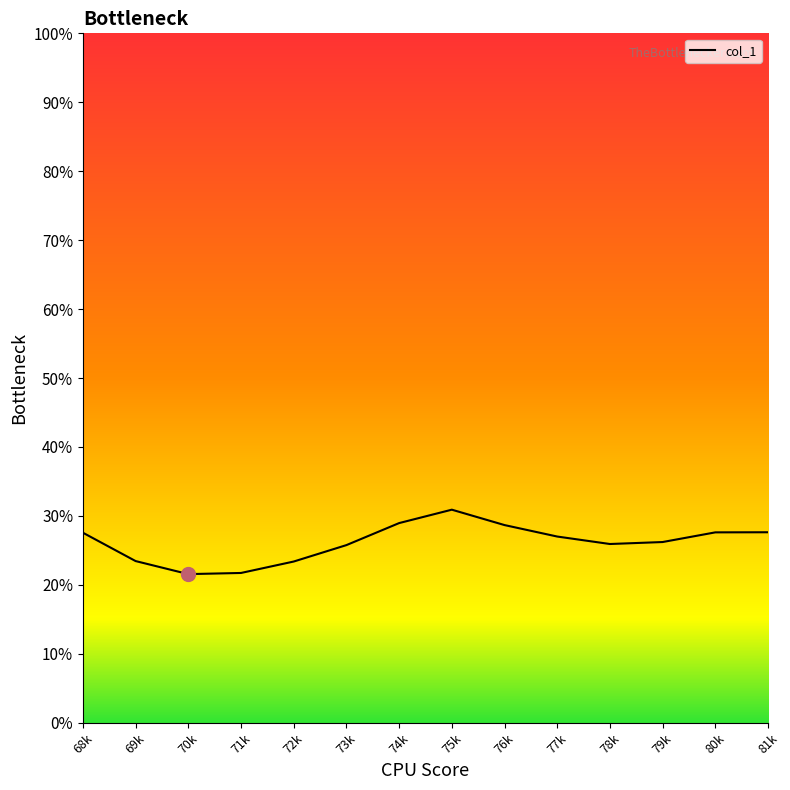

Is this an area chart (filled region under the line)?

Yes